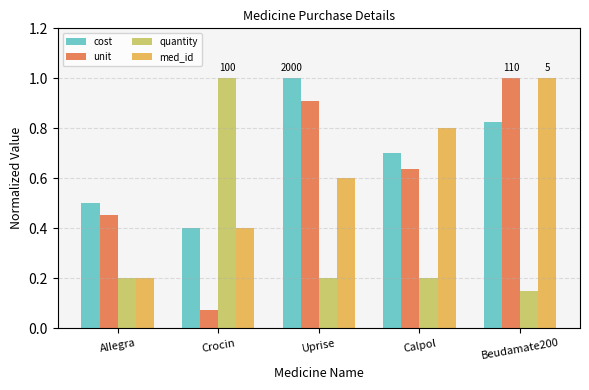

True or false: cost has a value of 0.7 at Allegra.

False